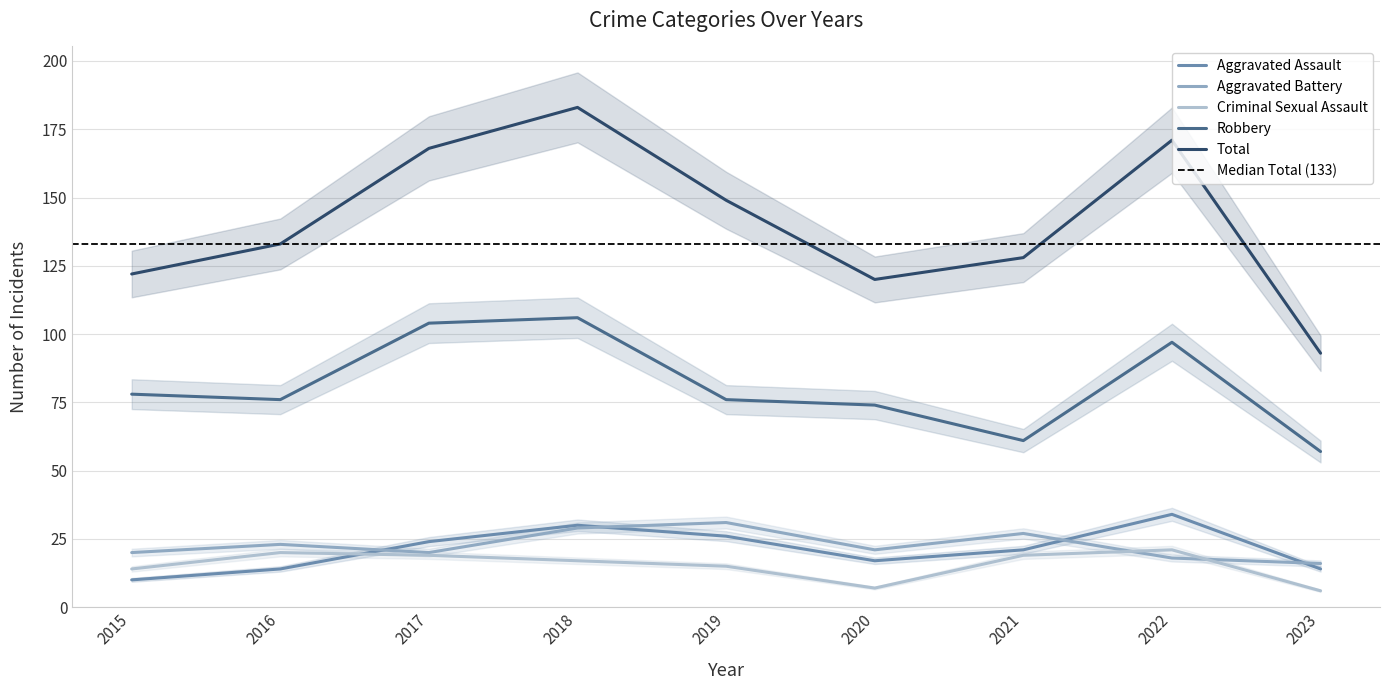

What is the smallest value displayed?

6